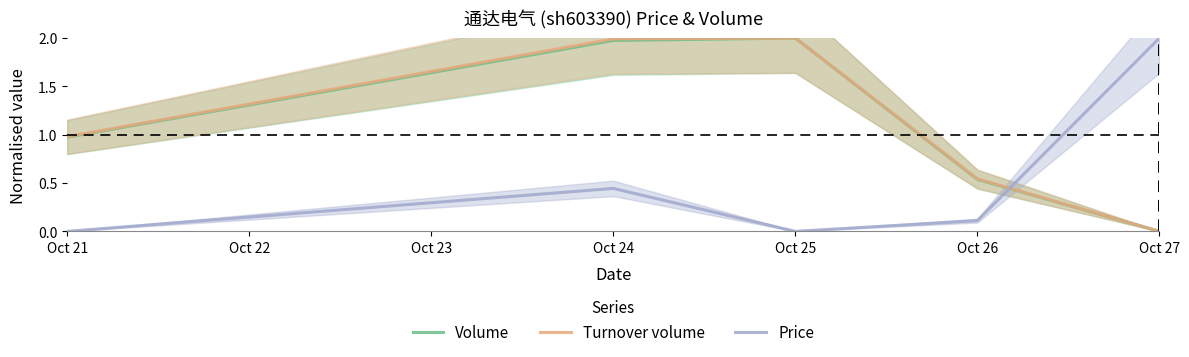

What is the value of the Price point at the 5th from the left?

2.0